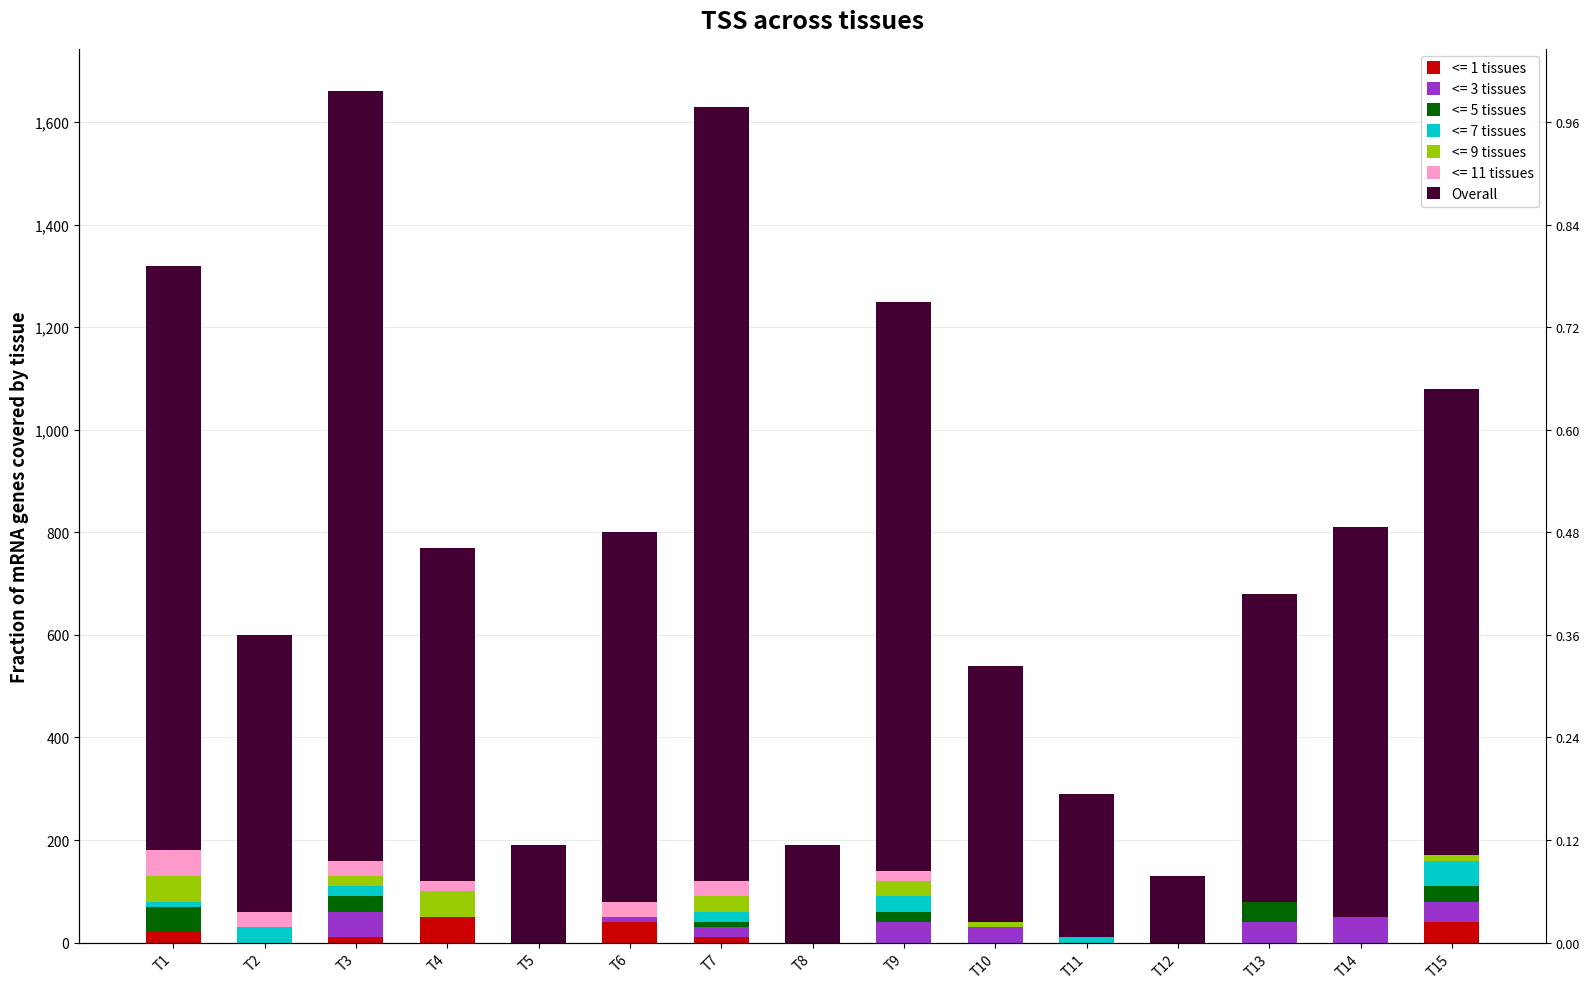

At which category does the chart reach its peak across all series?

T7